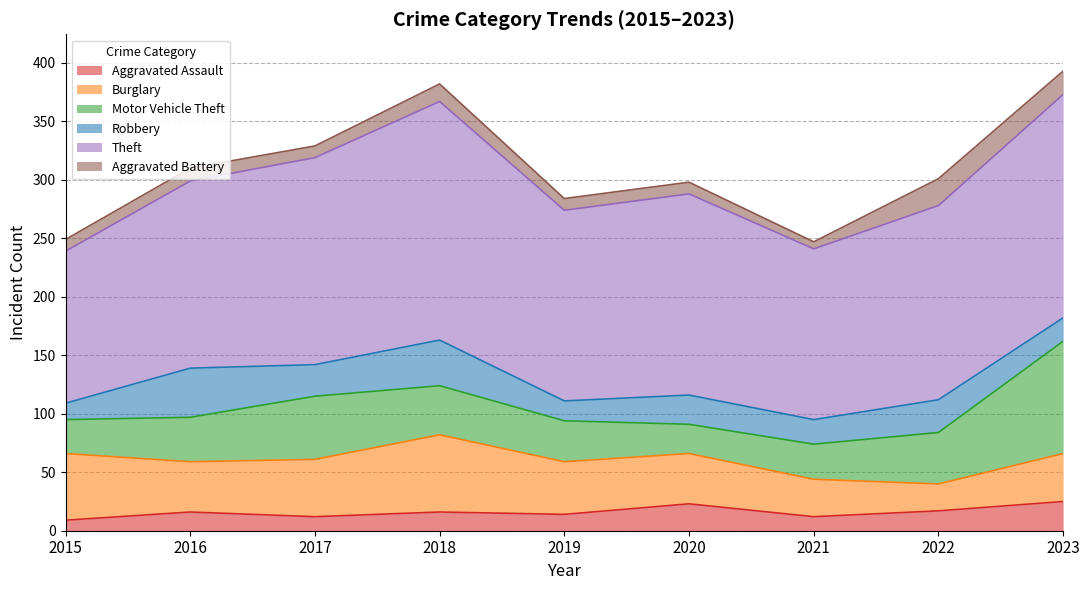

What value does the Burglary series have at 2016?

43